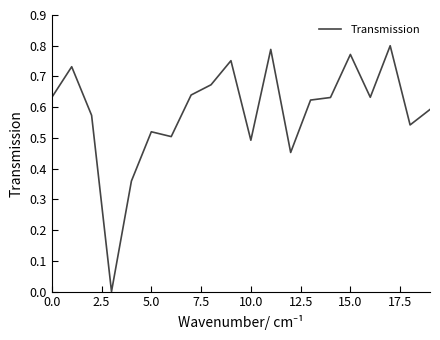

How many lines are shown in the chart?

1